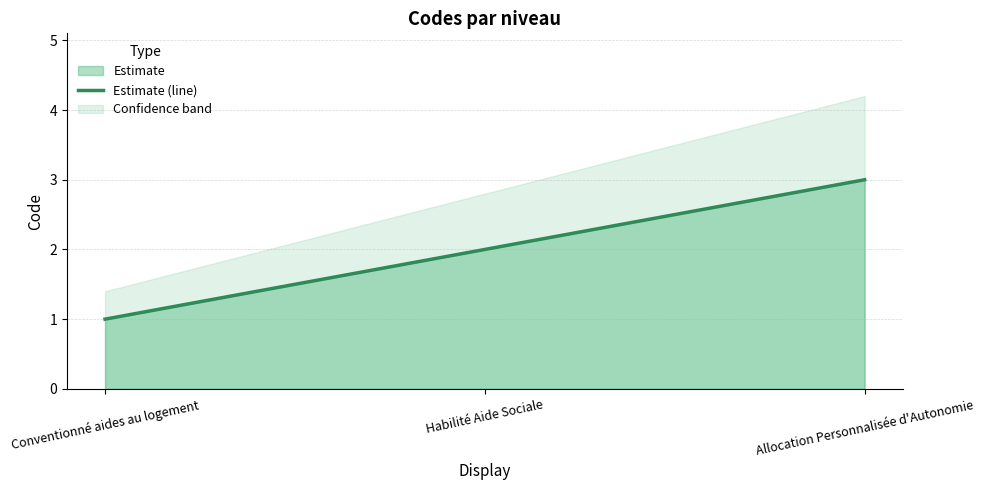

How many series are shown in this chart?

1